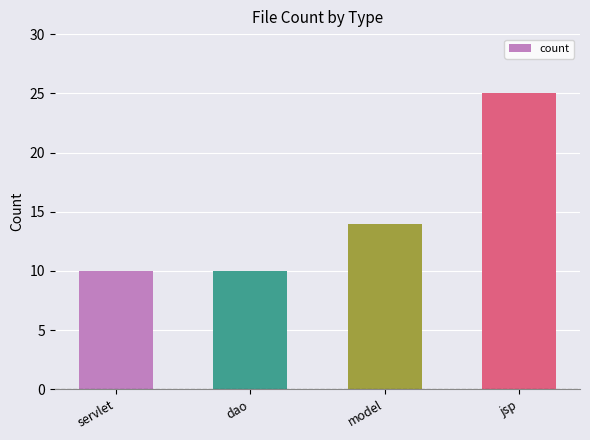

What is the change in value from servlet to model?

+4